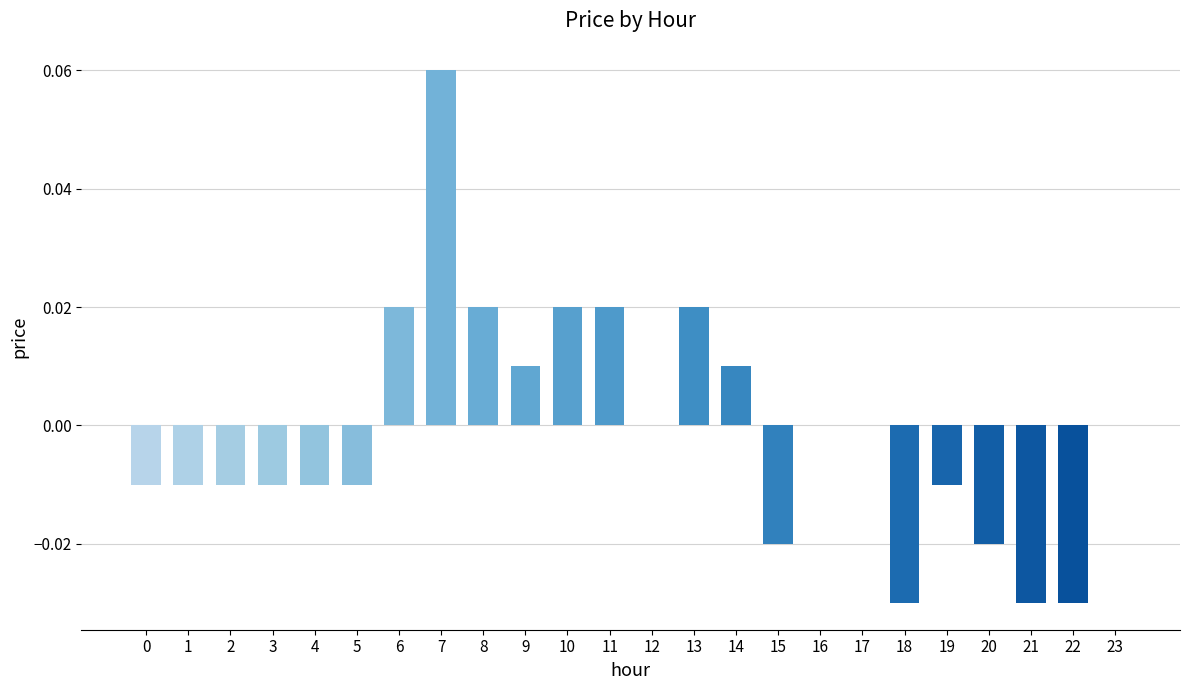

At which category does the chart reach its peak across all series?

7